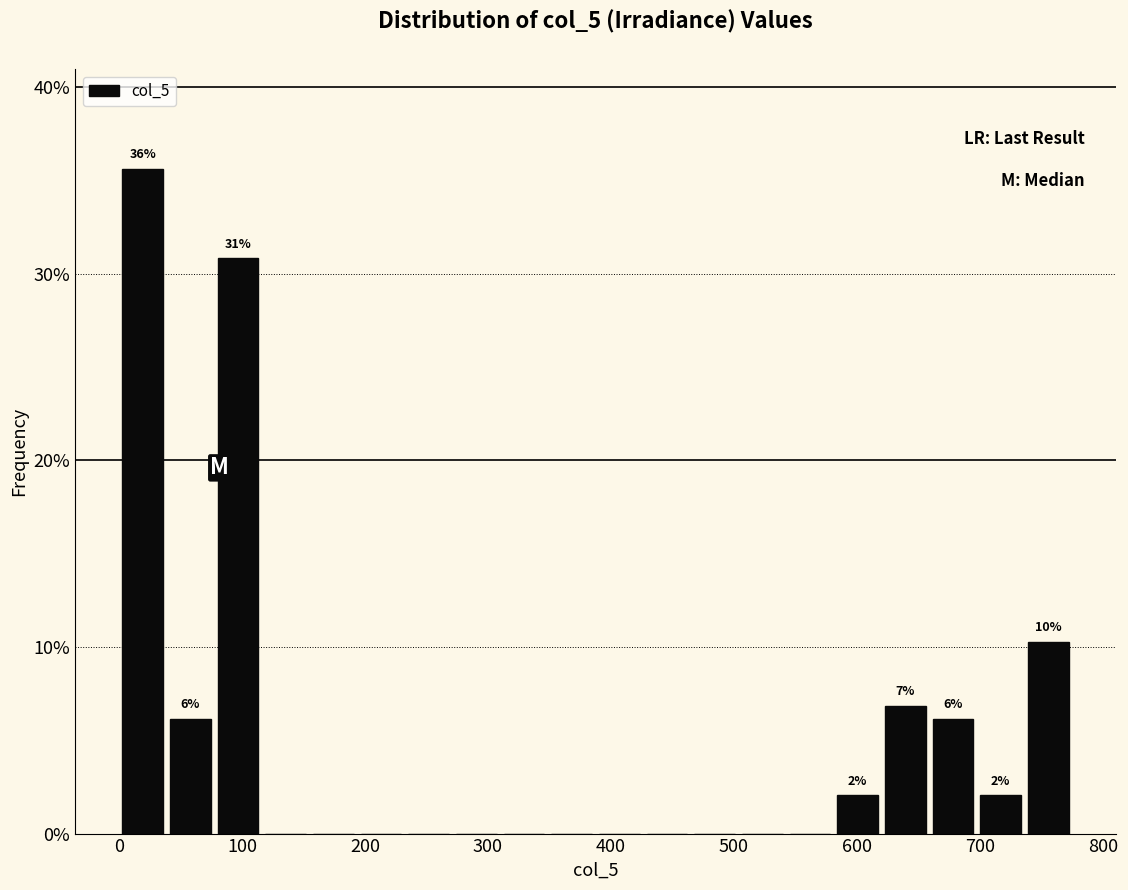

Around what value on the x-axis is the tallest bar? Give the approximate position of its centre, as read against the axis.

20